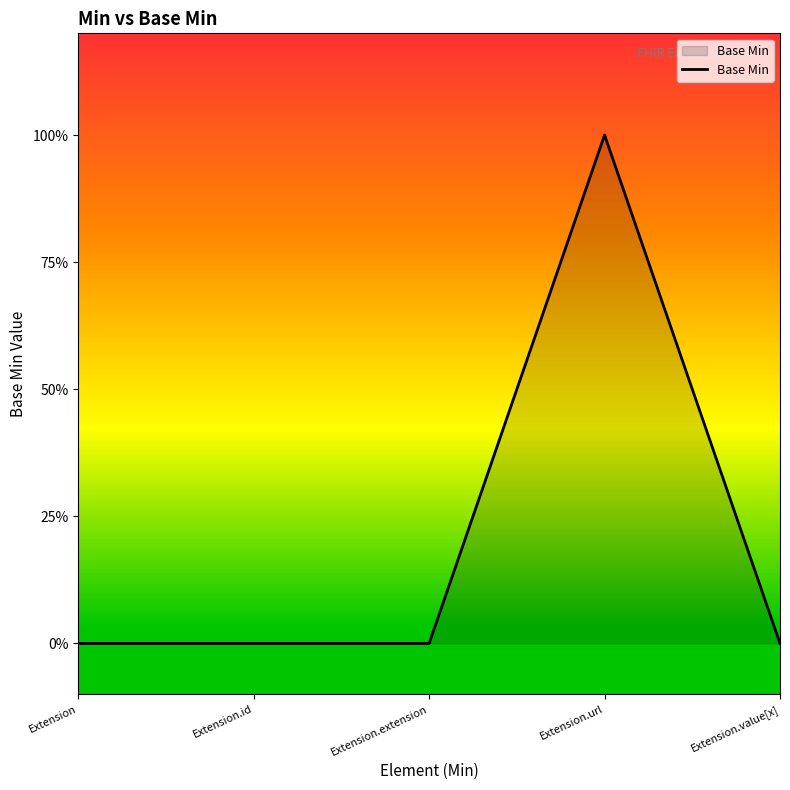

What is the label of the 4th point from the right?

Extension.id